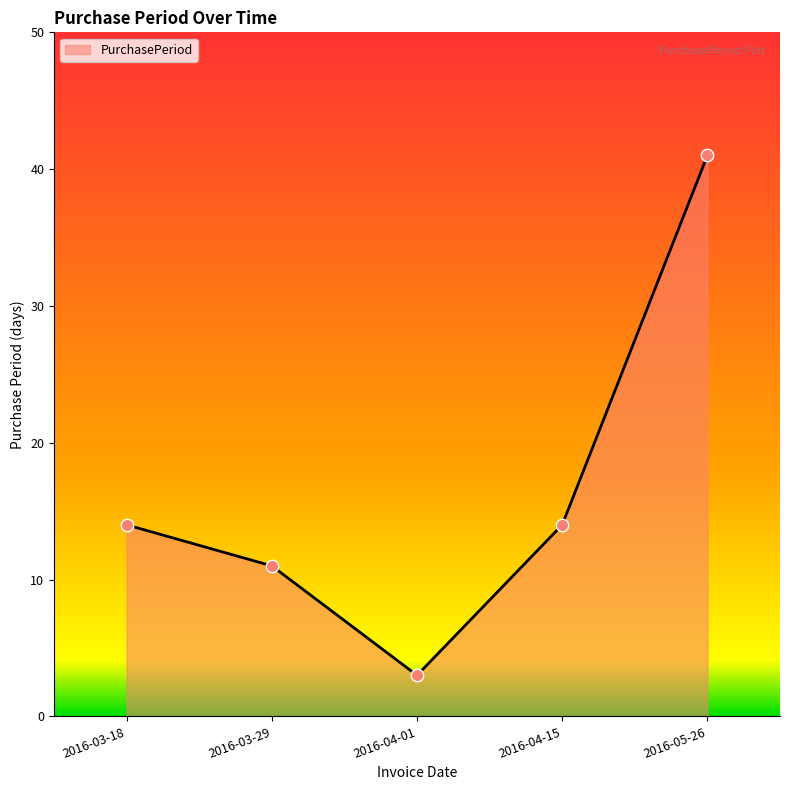

Between 2016-04-01 and 2016-03-29, which is larger?

2016-03-29